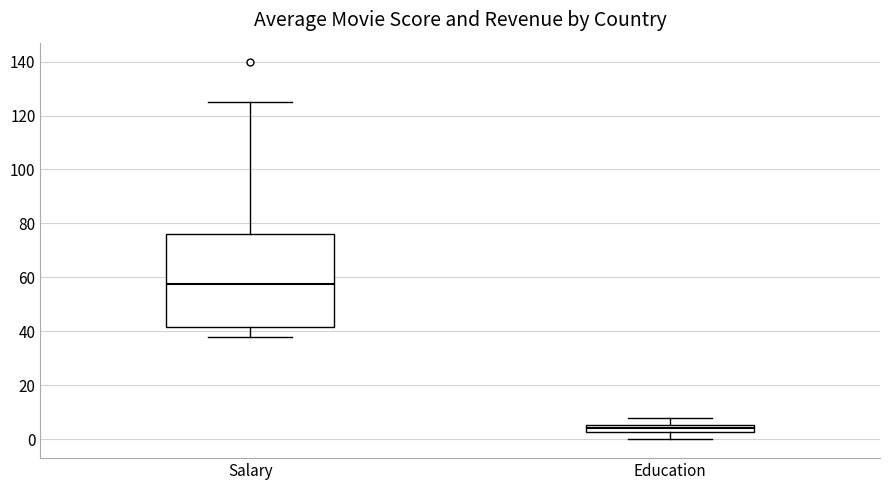

Comparing the boxes themselves (not the whiskers), which one is the tallest?

Salary